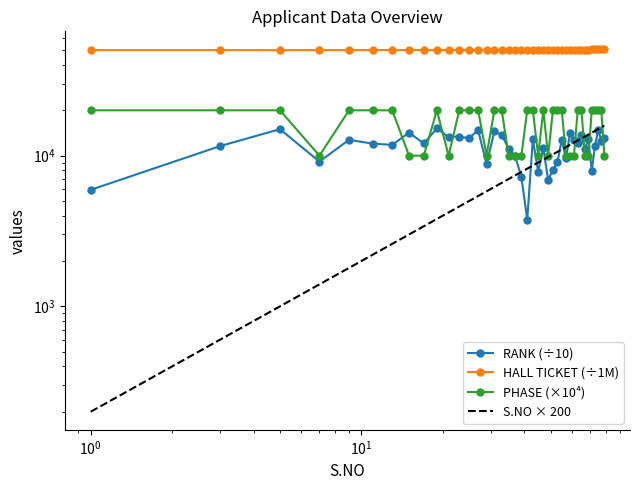

How many interior local peaks does the RANK (÷10) series have?

14